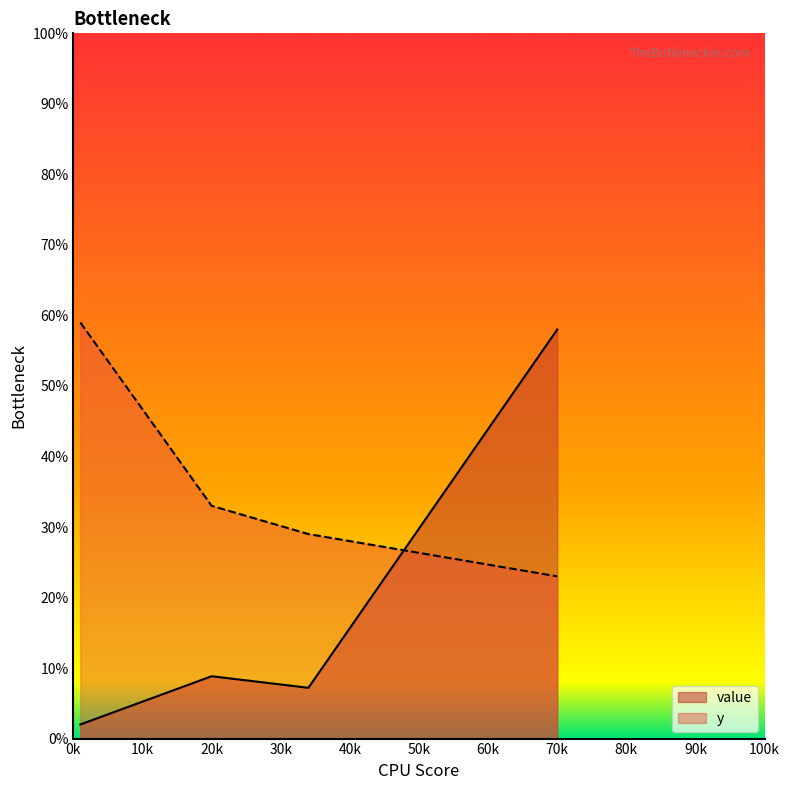

Where does the y series first go above 33?

1